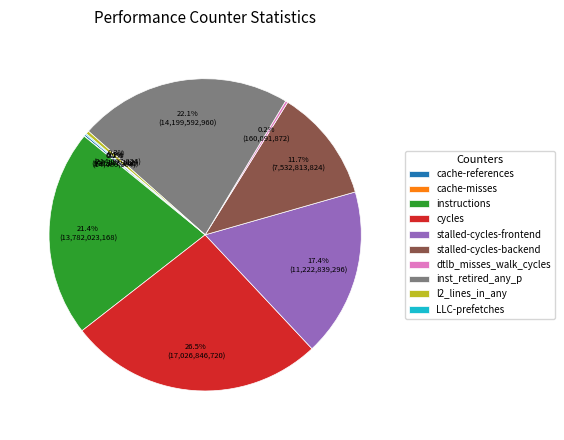

Which has a higher value, stalled-cycles-backend or instructions?

instructions